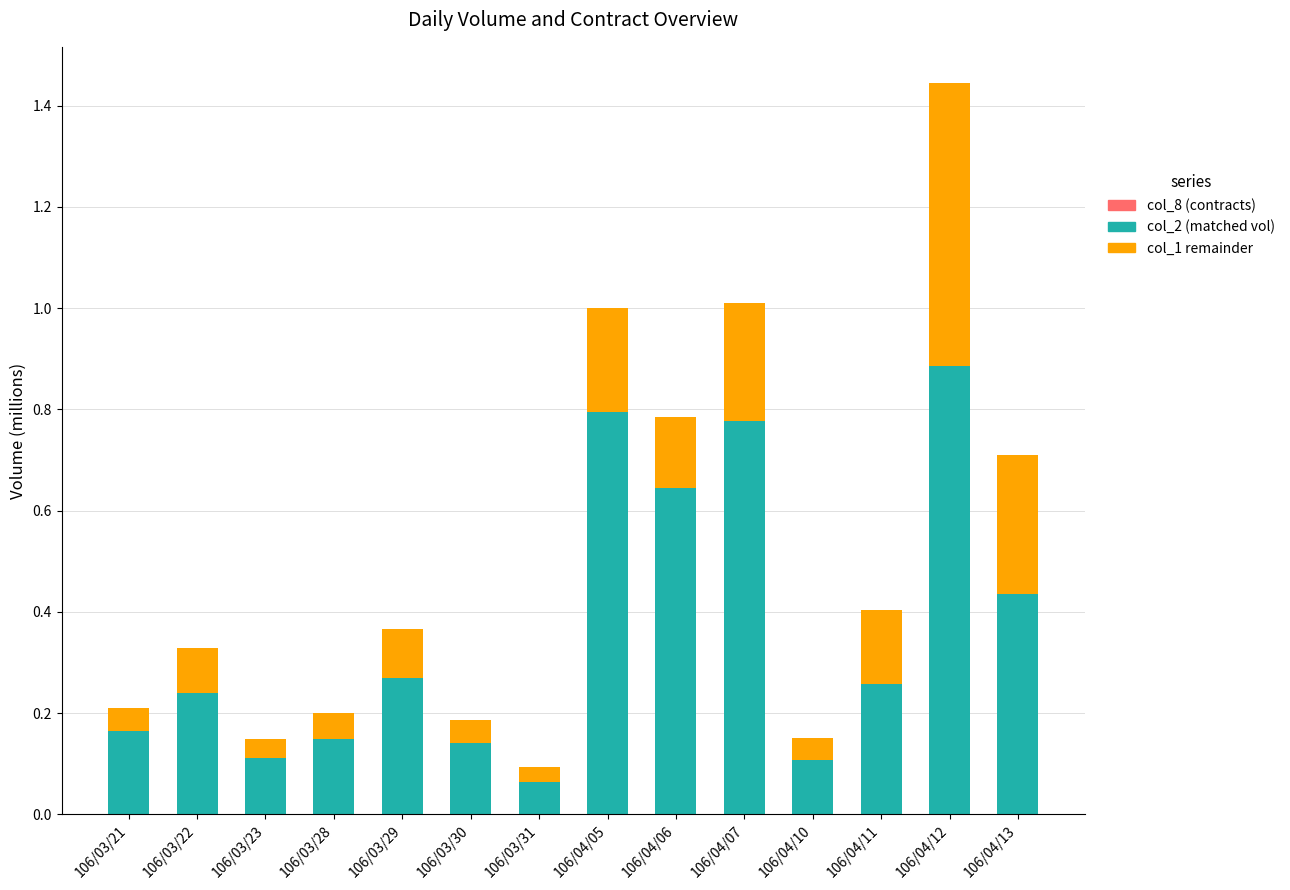

At which category is the sum across all series the highest?

106/04/12